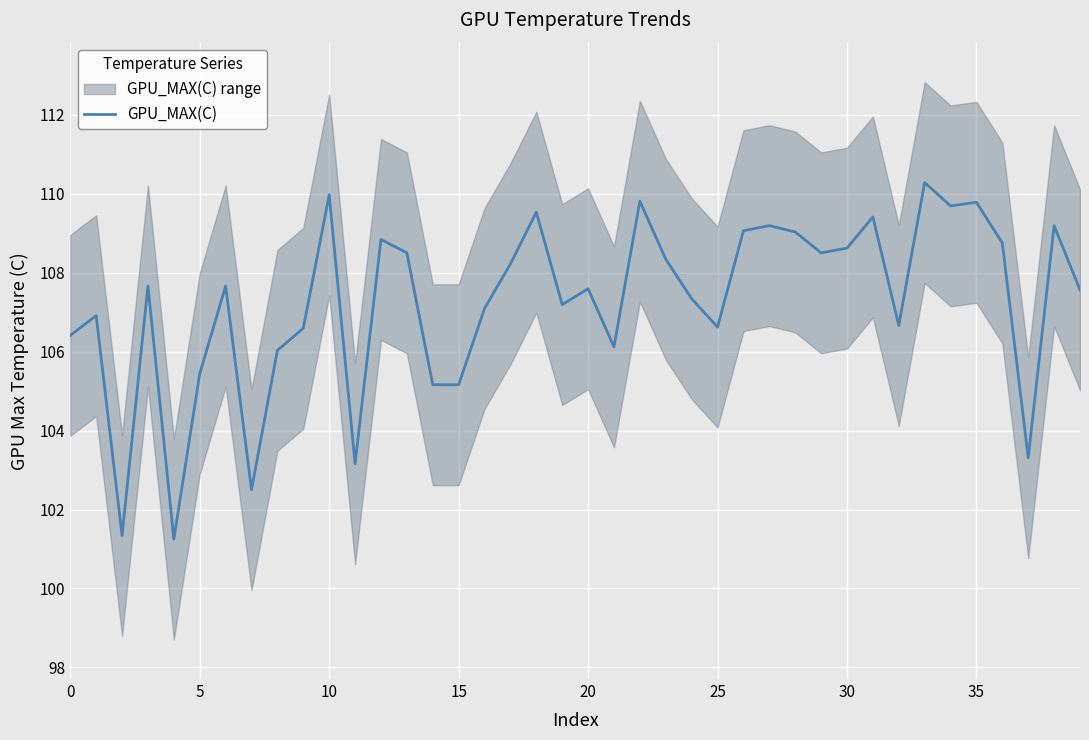

True or false: GPU_MAX(C) has a value of 110.0 at 10.

True